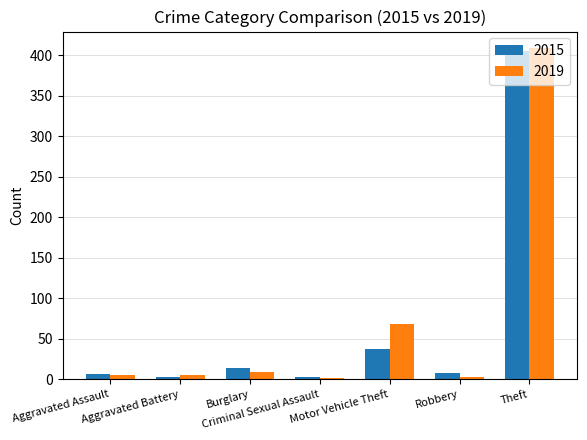

What is the maximum value for 2019?

409